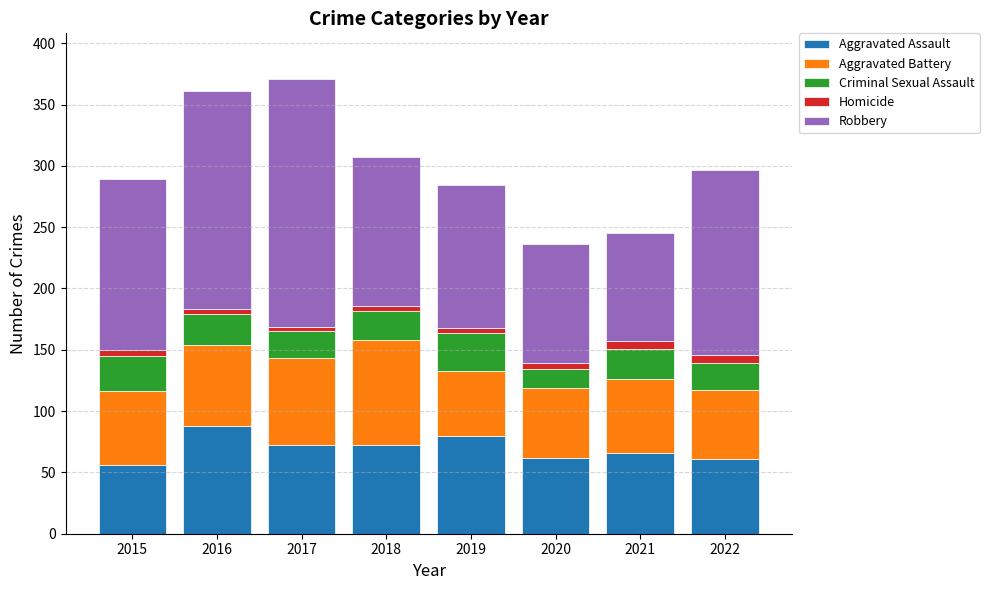

Is it true that Aggravated Assault equals 35 at 2015?

False